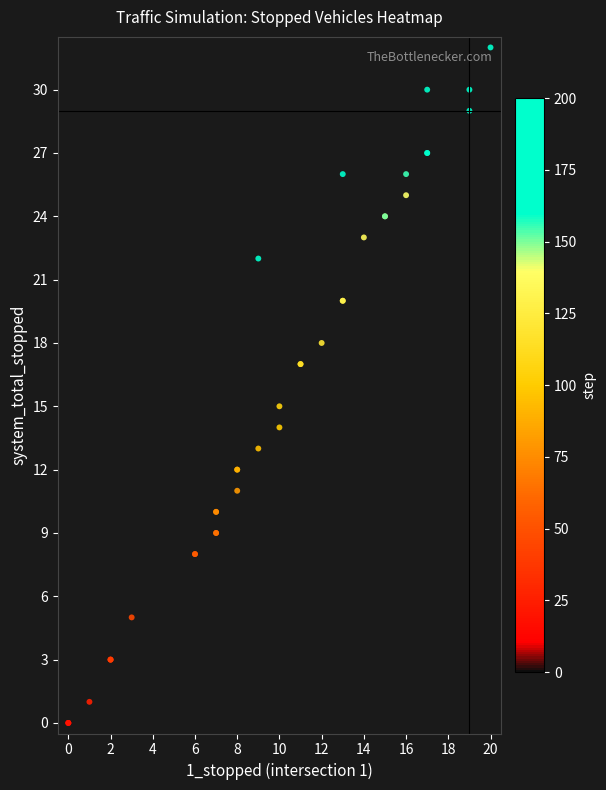

Which has a higher value, 2 or 1?

2